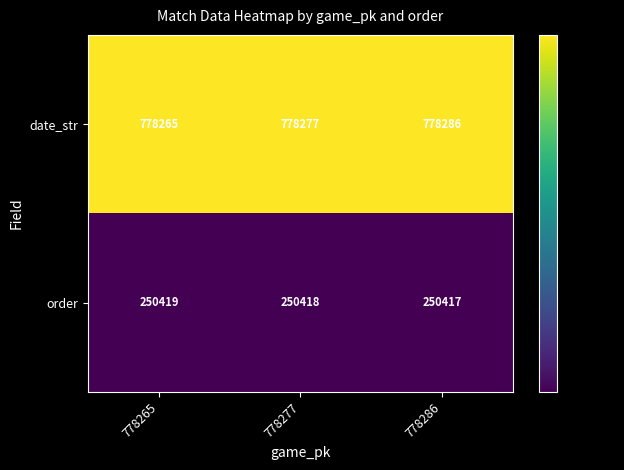

What is the greatest value displayed?

778286